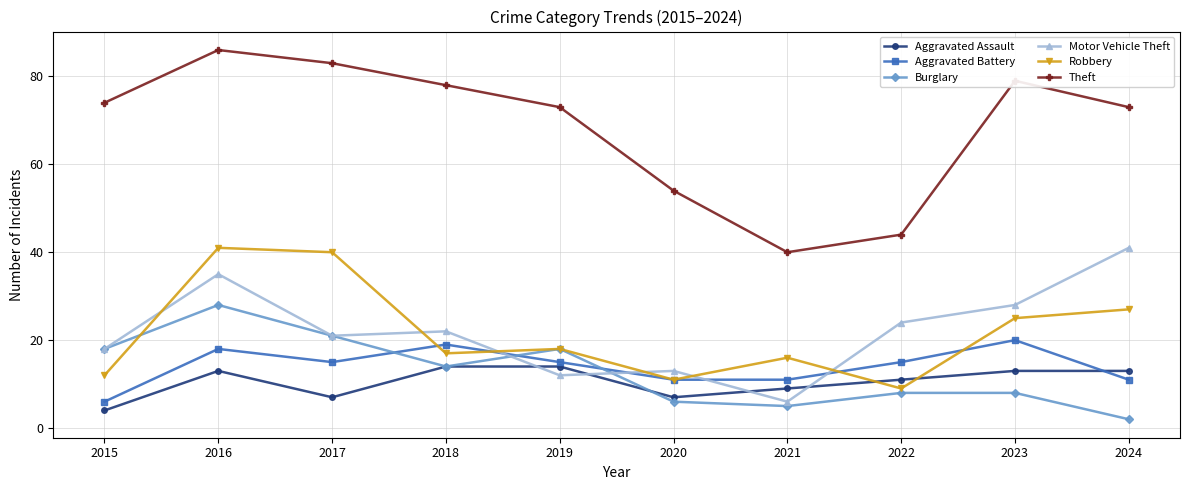

Reading left to right, list all the values displayed in this chart.

Aggravated Assault: 4	13	7	14	14	7	9	11	13	13
Aggravated Battery: 6	18	15	19	15	11	11	15	20	11
Burglary: 18	28	21	14	18	6	5	8	8	2
Motor Vehicle Theft: 18	35	21	22	12	13	6	24	28	41
Robbery: 12	41	40	17	18	11	16	9	25	27
Theft: 74	86	83	78	73	54	40	44	79	73